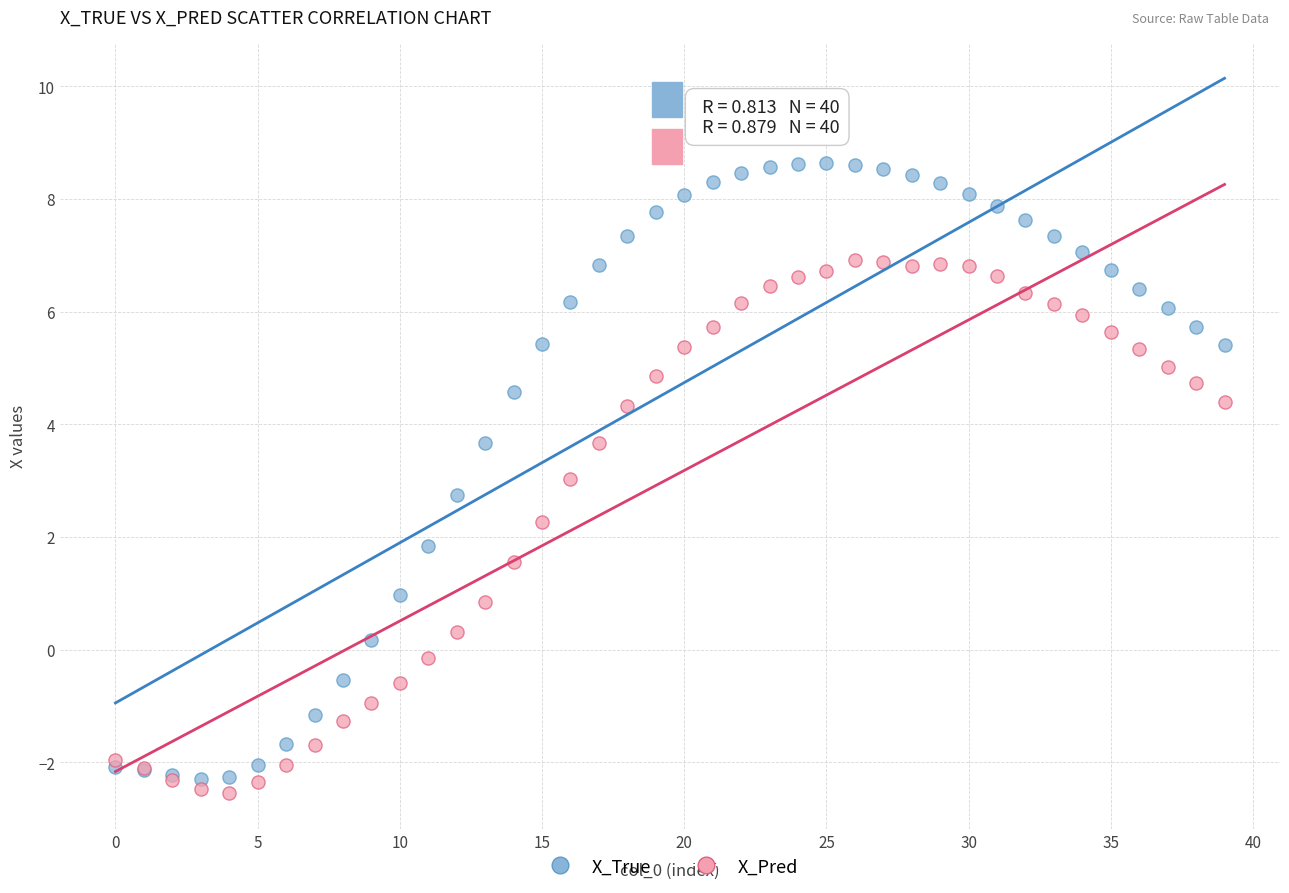

Which series has the widest spread of Y values?

X_True